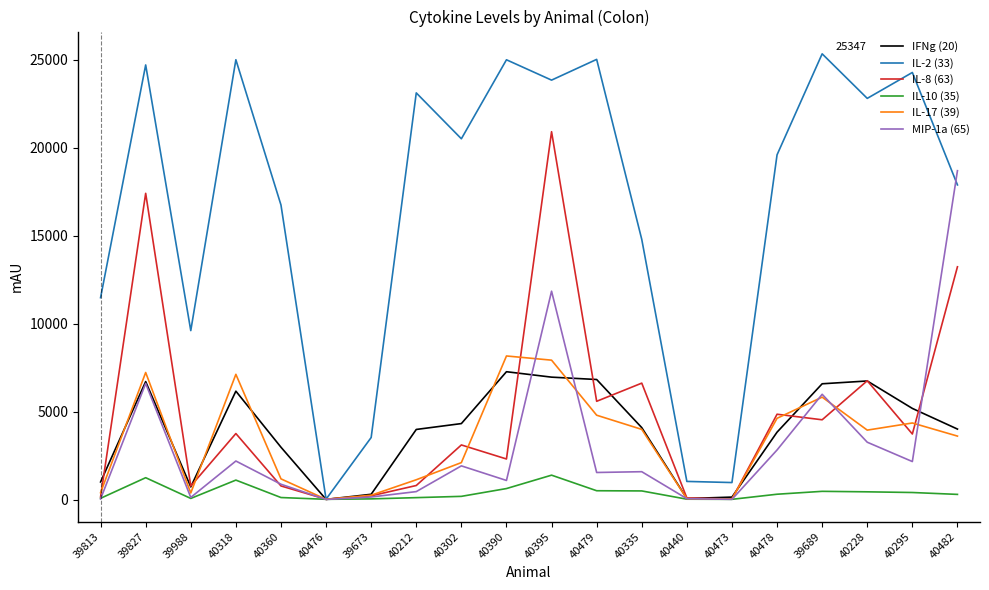

Which series has the largest total across all categories?

IL-2 (33)